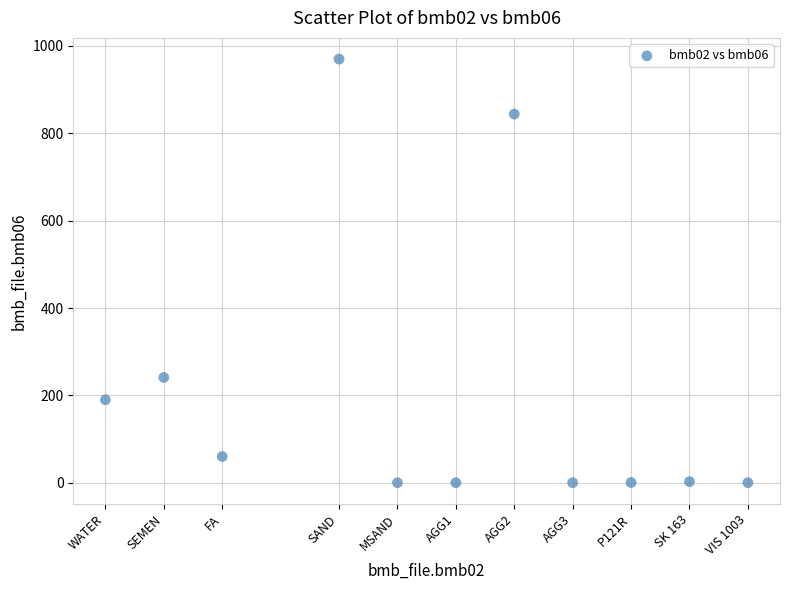

What is the average X value?

38.6